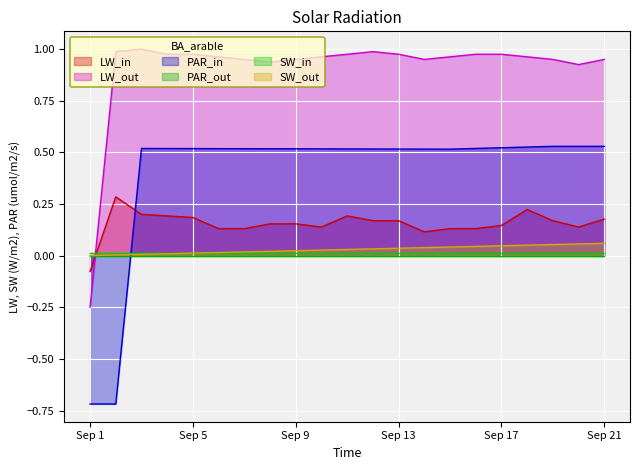

How many distinct data groups are displayed?

6